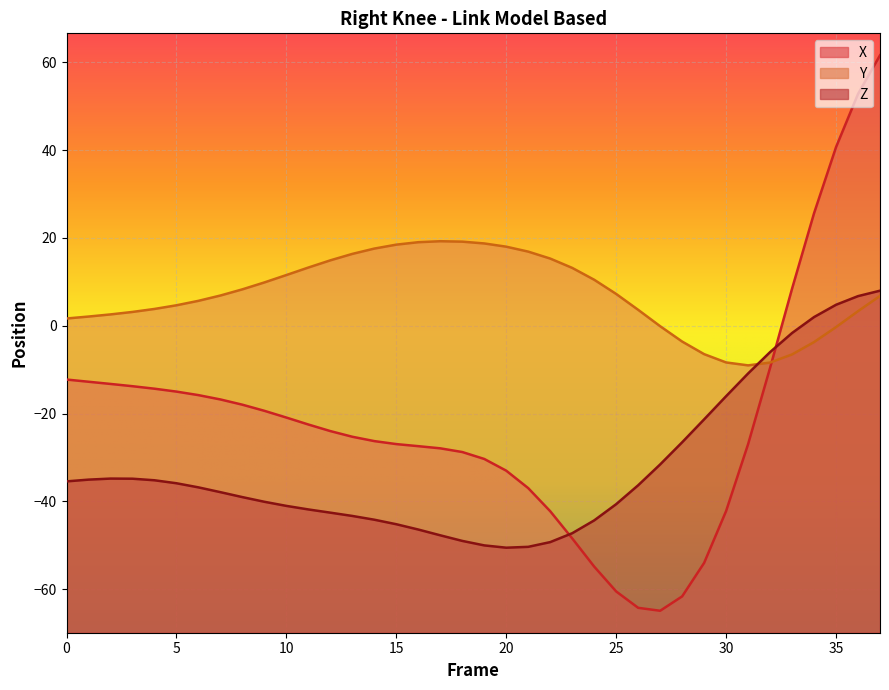

Which series changed the most between 9 and 11?

Y